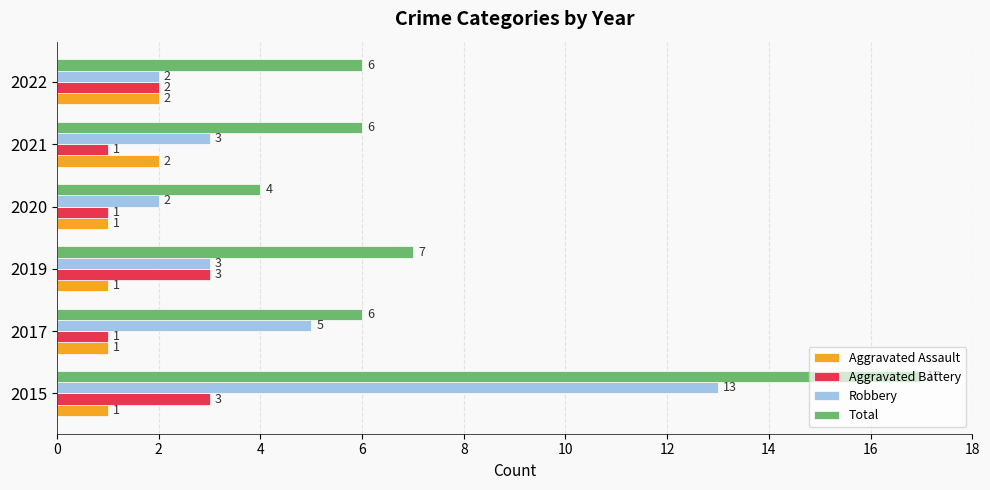

Which series has the widest spread of values?

Total